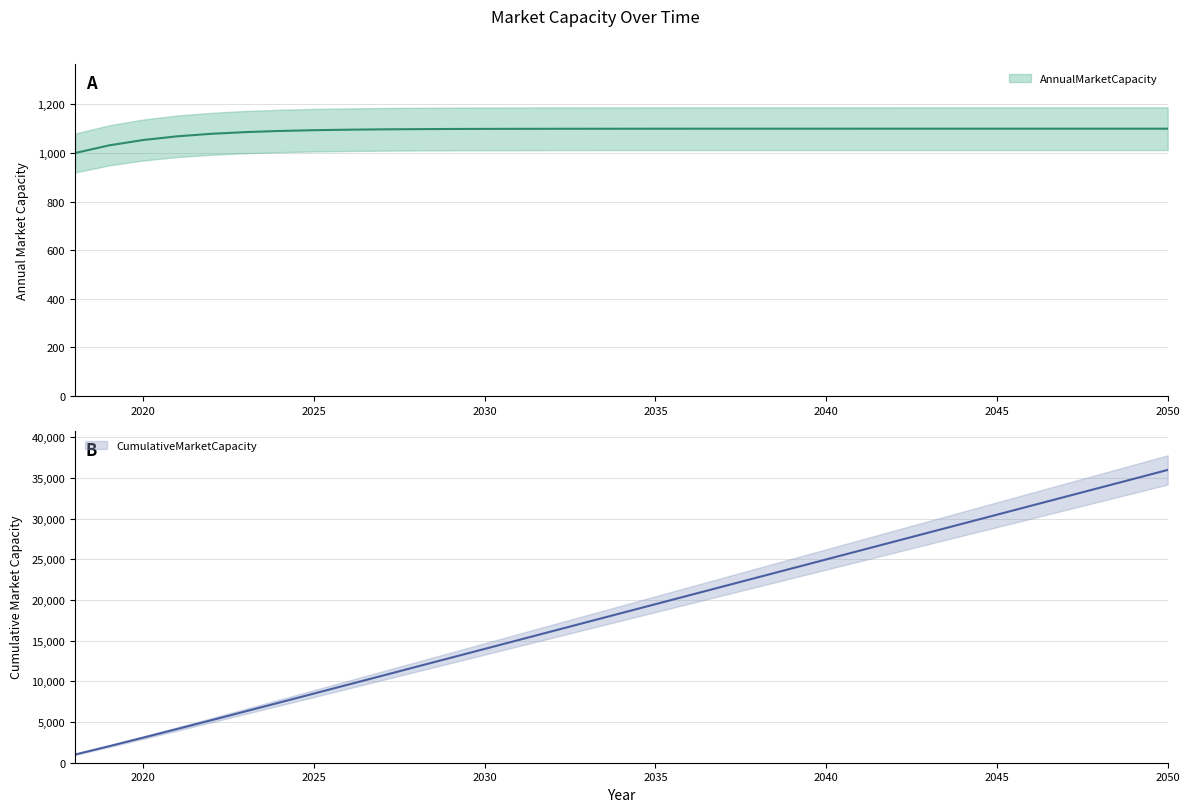

True or false: CumulativeMarketCapacity has a value of 9601.1 at 2026.

True